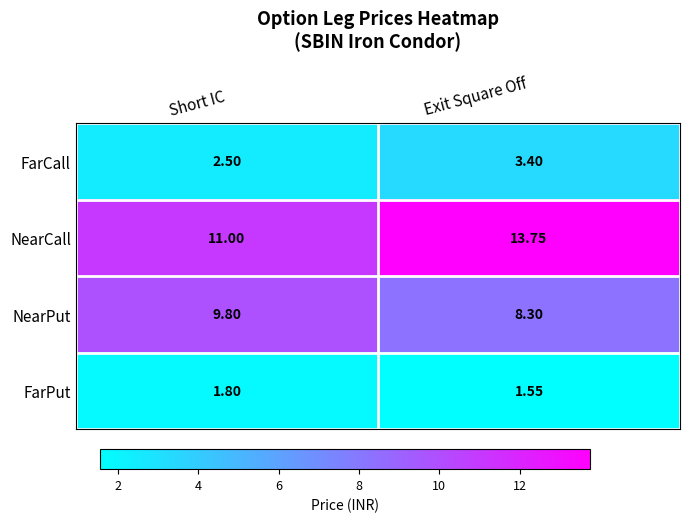

How many data points does each series have?

2